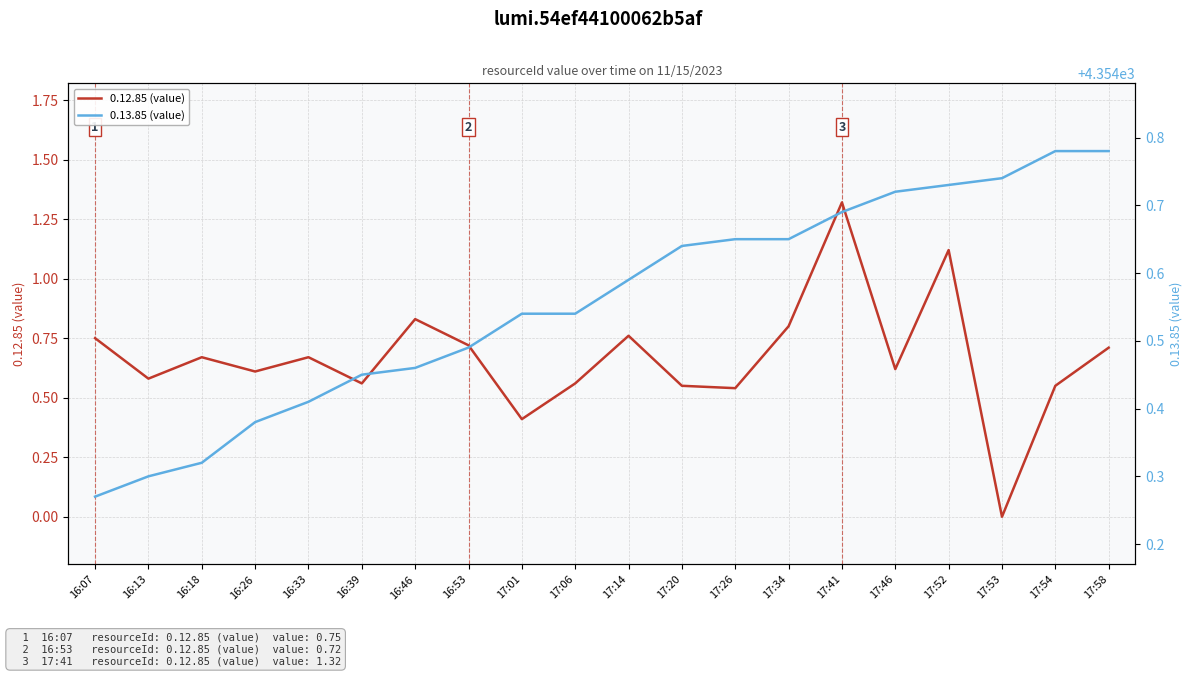

Where is the first local minimum for 0.12.85 (value)?

16:13